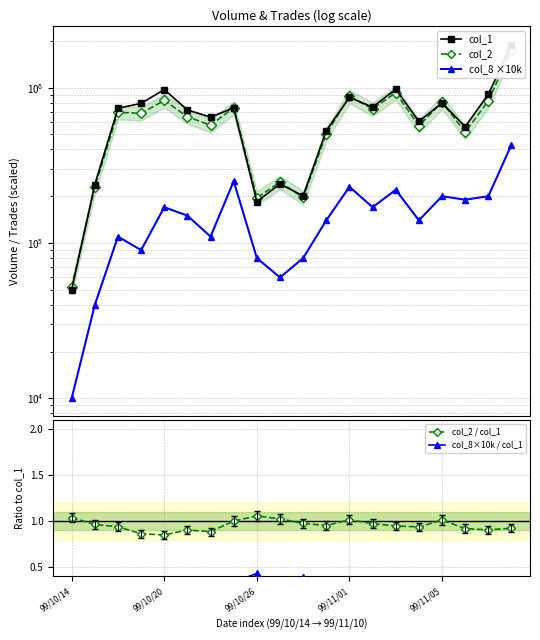

Between 8 and 5, which is larger?

5